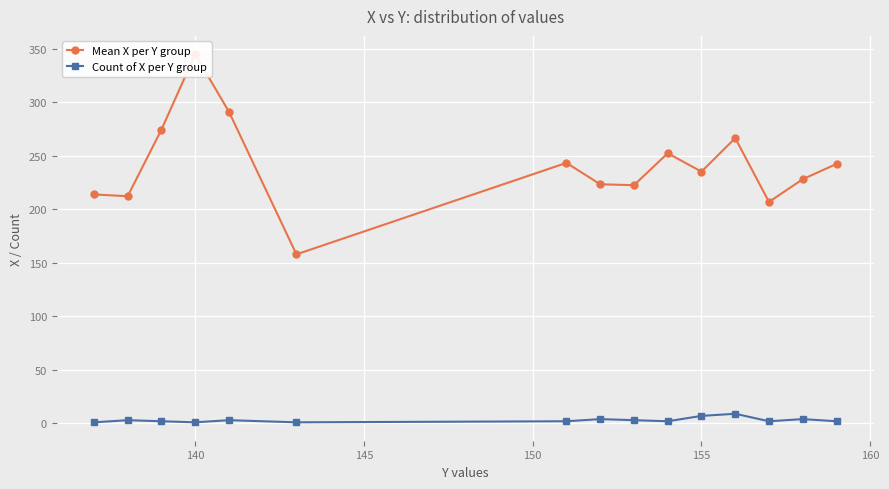

True or false: Count of X per Y group has more than 2 points higher than both neighbors.

True